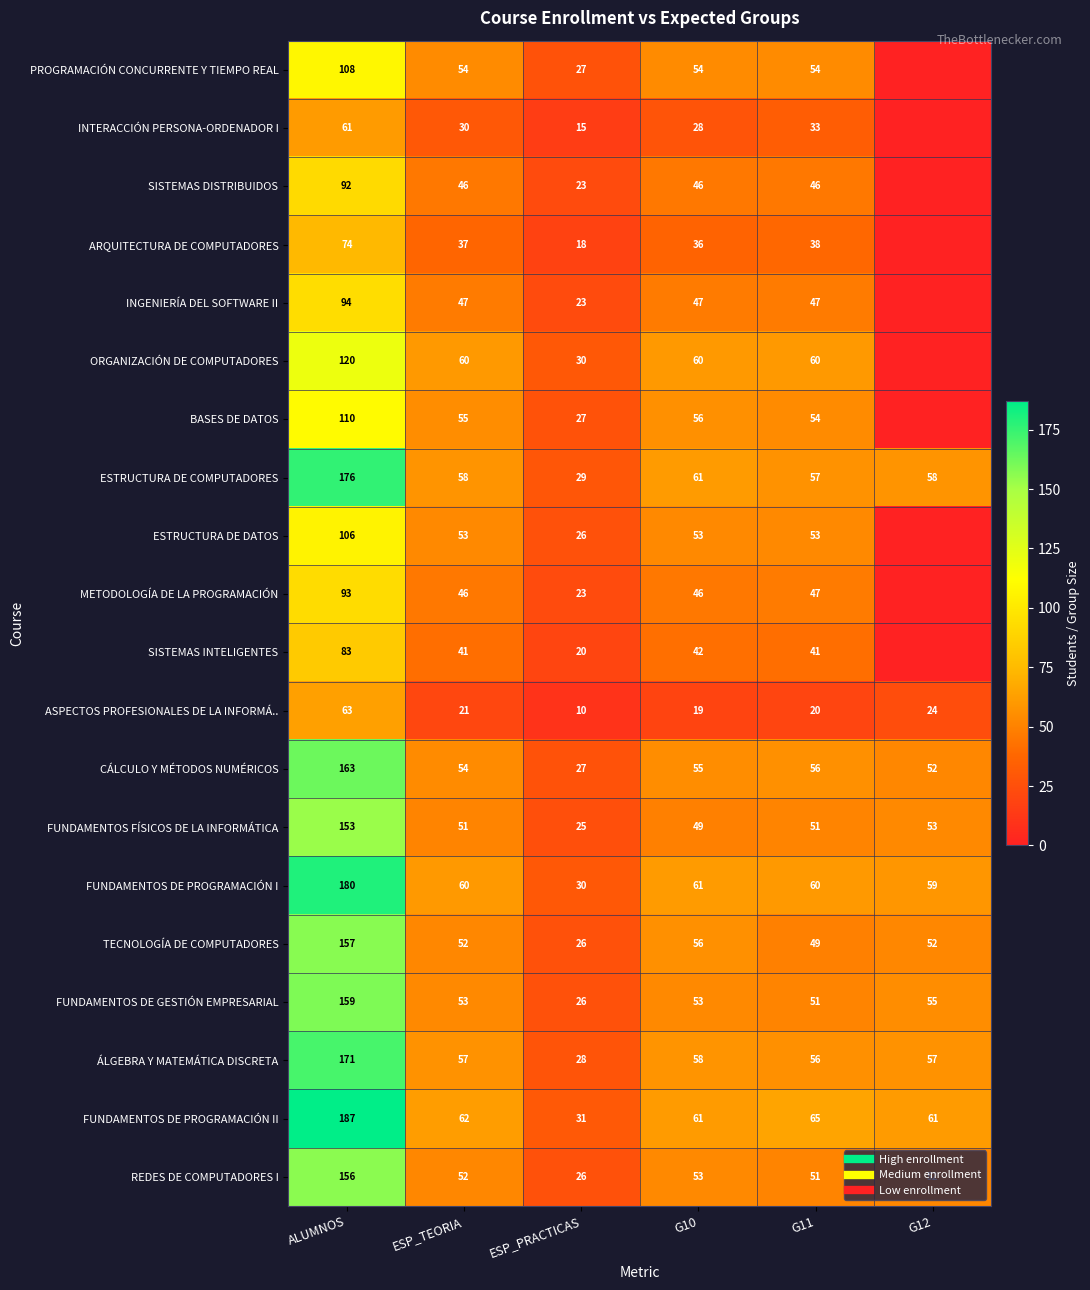

Is the value of SISTEMAS INTELIGENTES at ESP_TEORIA greater than the value of FUNDAMENTOS DE PROGRAMACIÓN I at ESP_TEORIA?

No